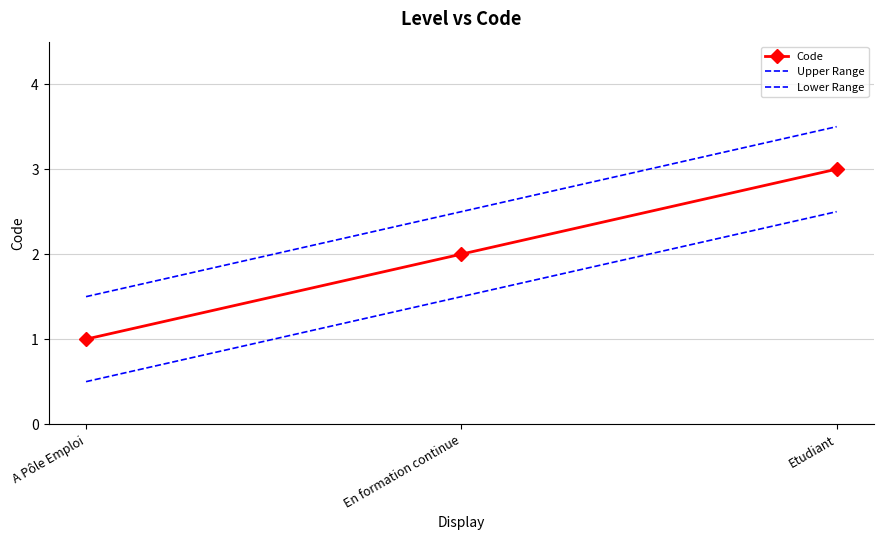

What is the sum of all Lower Range values?

4.5